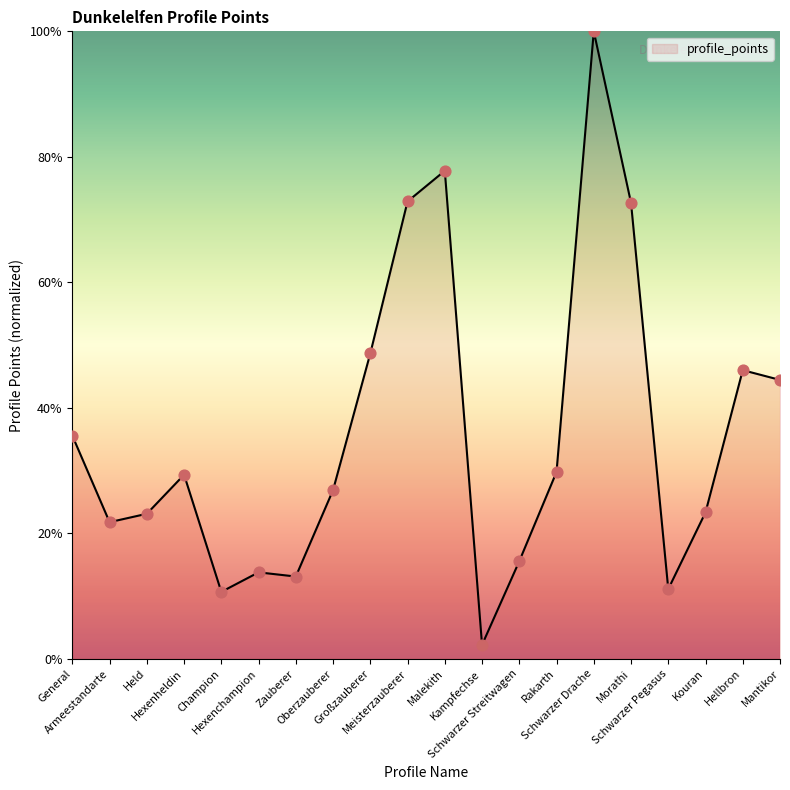

What is the change in value from Morathi to Schwarzer Pegasus?

-61.6